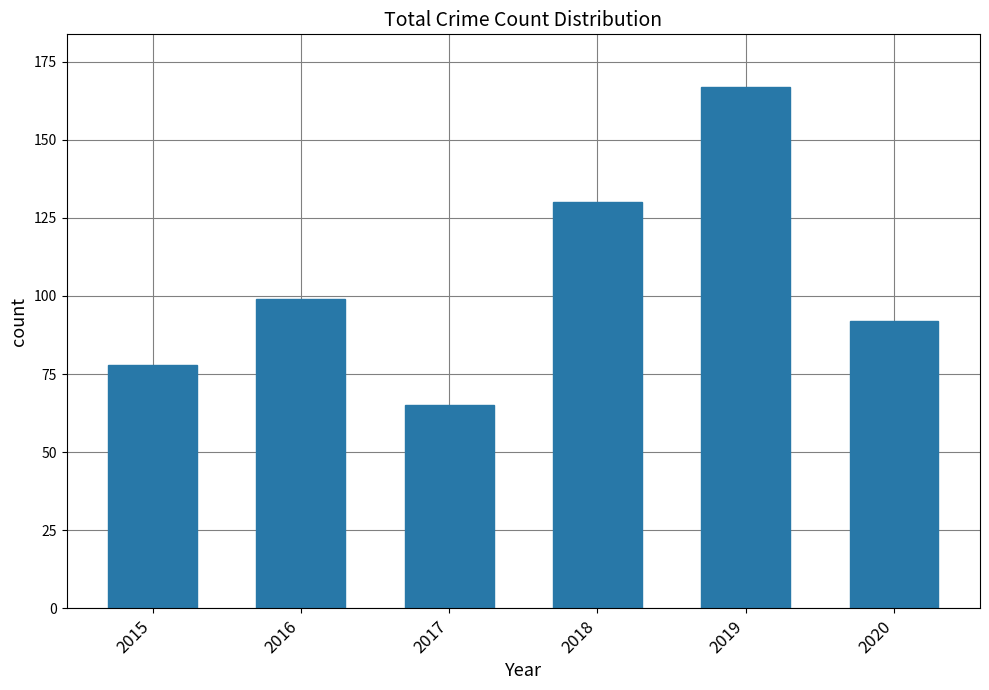

What is the greatest value displayed?

167